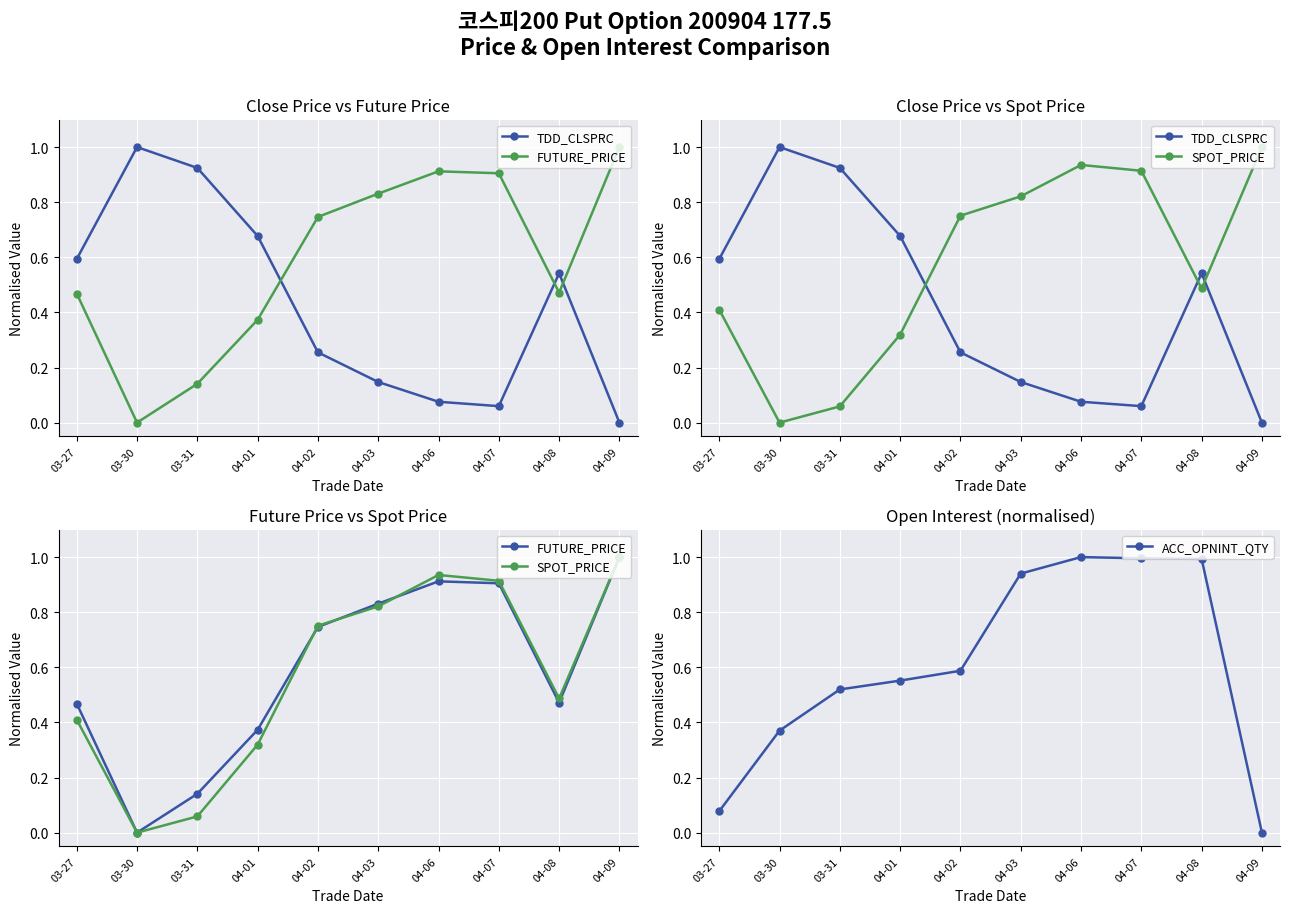

How many interior local peaks does the ACC_OPNINT_QTY series have?

1